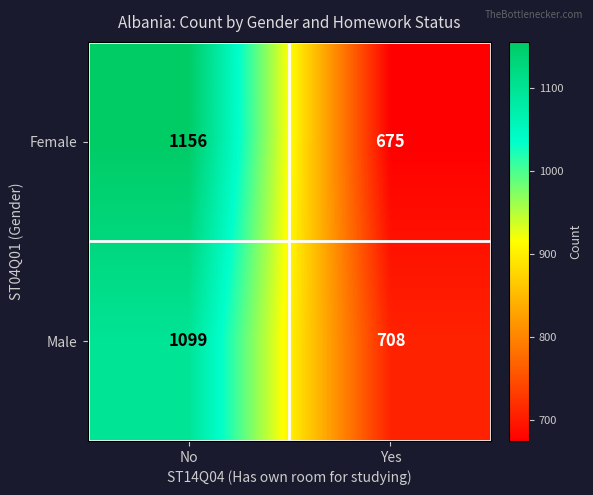

How many distinct data groups are displayed?

2